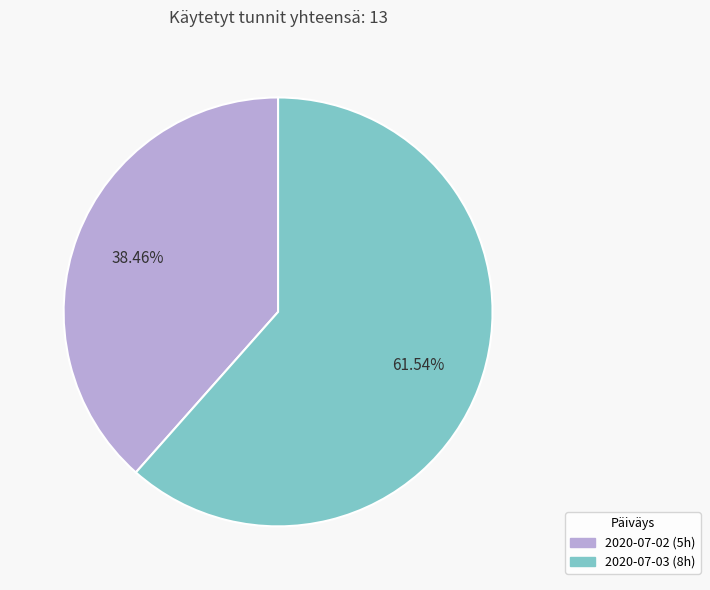

Which has a higher value, 2020-07-02 or 2020-07-03?

2020-07-03